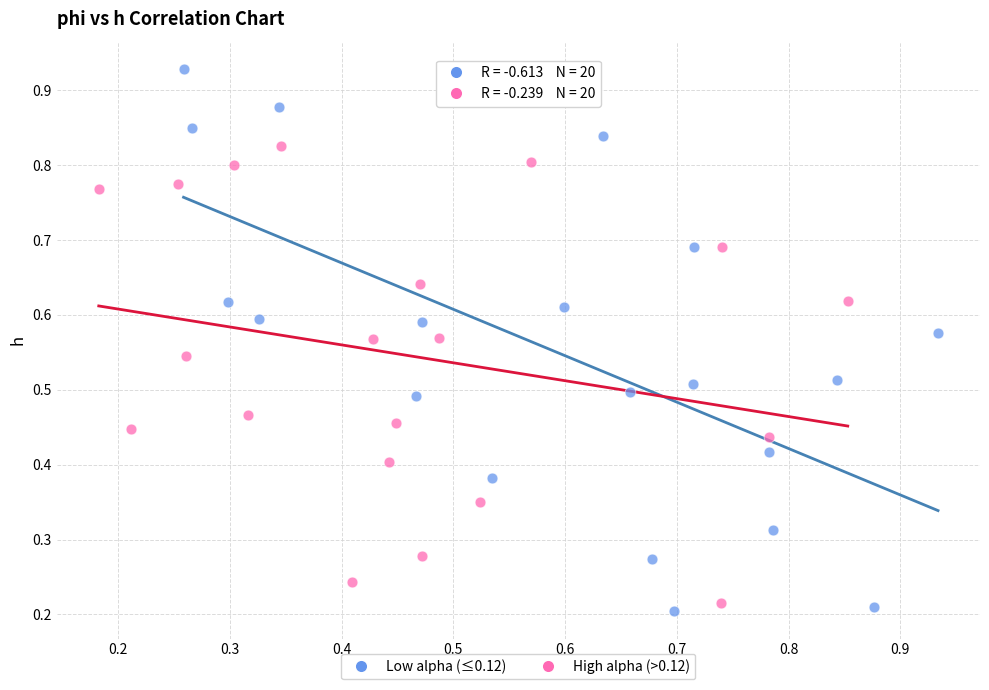

Which series contains the highest Y value?

Low alpha (≤0.12)